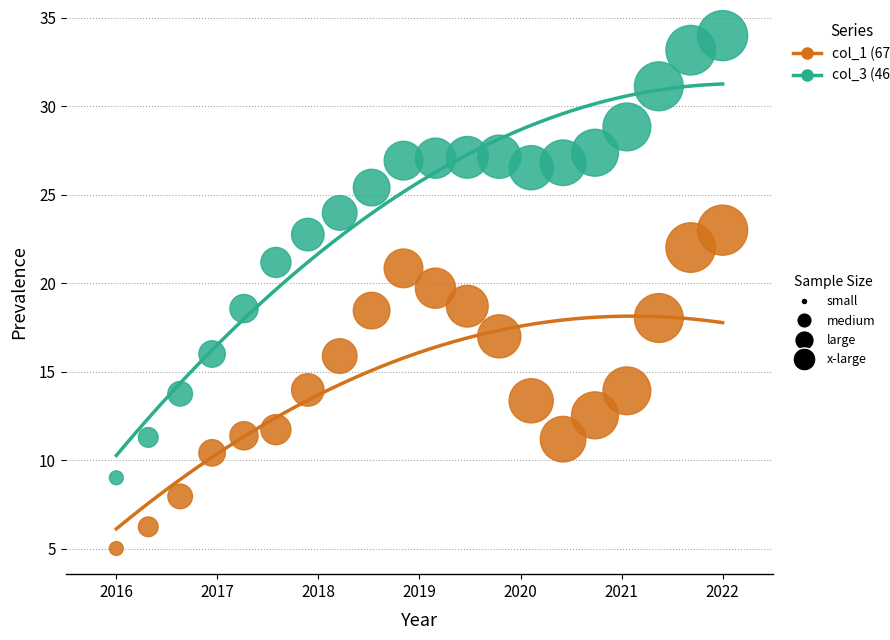

Across all data points, what is the range of Y values (max minus min)?

29.0